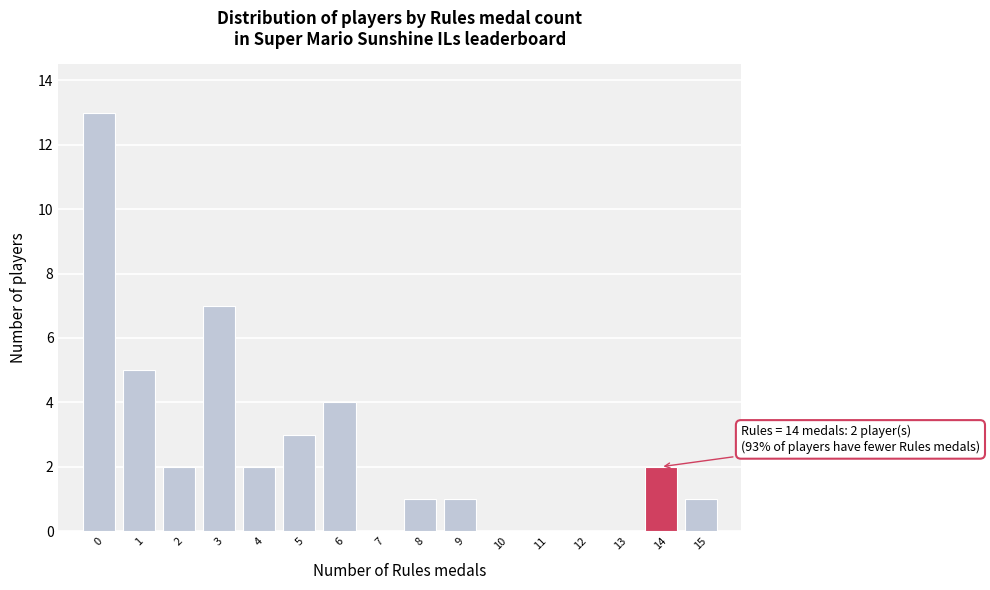

Over which range of the x-axis is the bar tallest?

-0.5 to 0.5